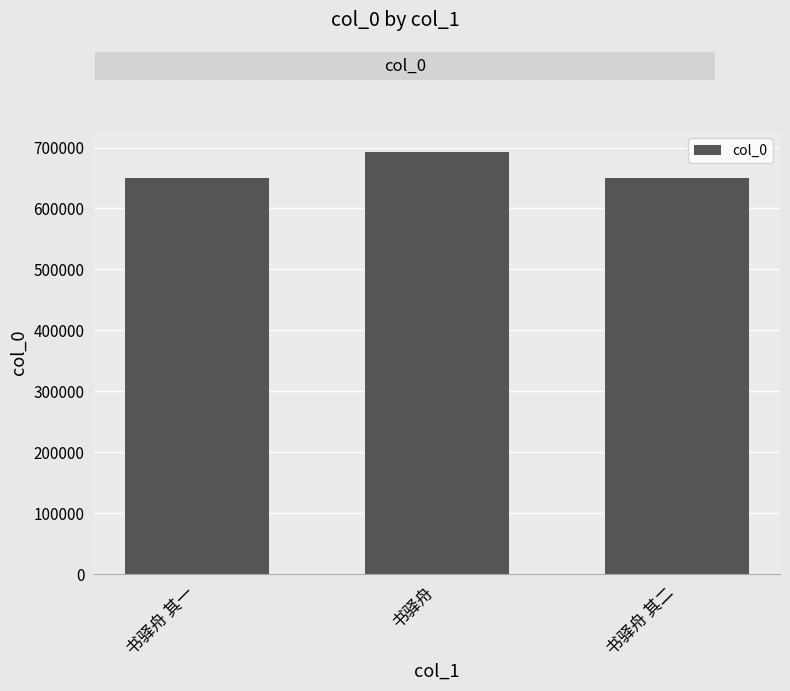

What is the sum of the values at 书驿舟 其一 and 书驿舟 其二?

1299669